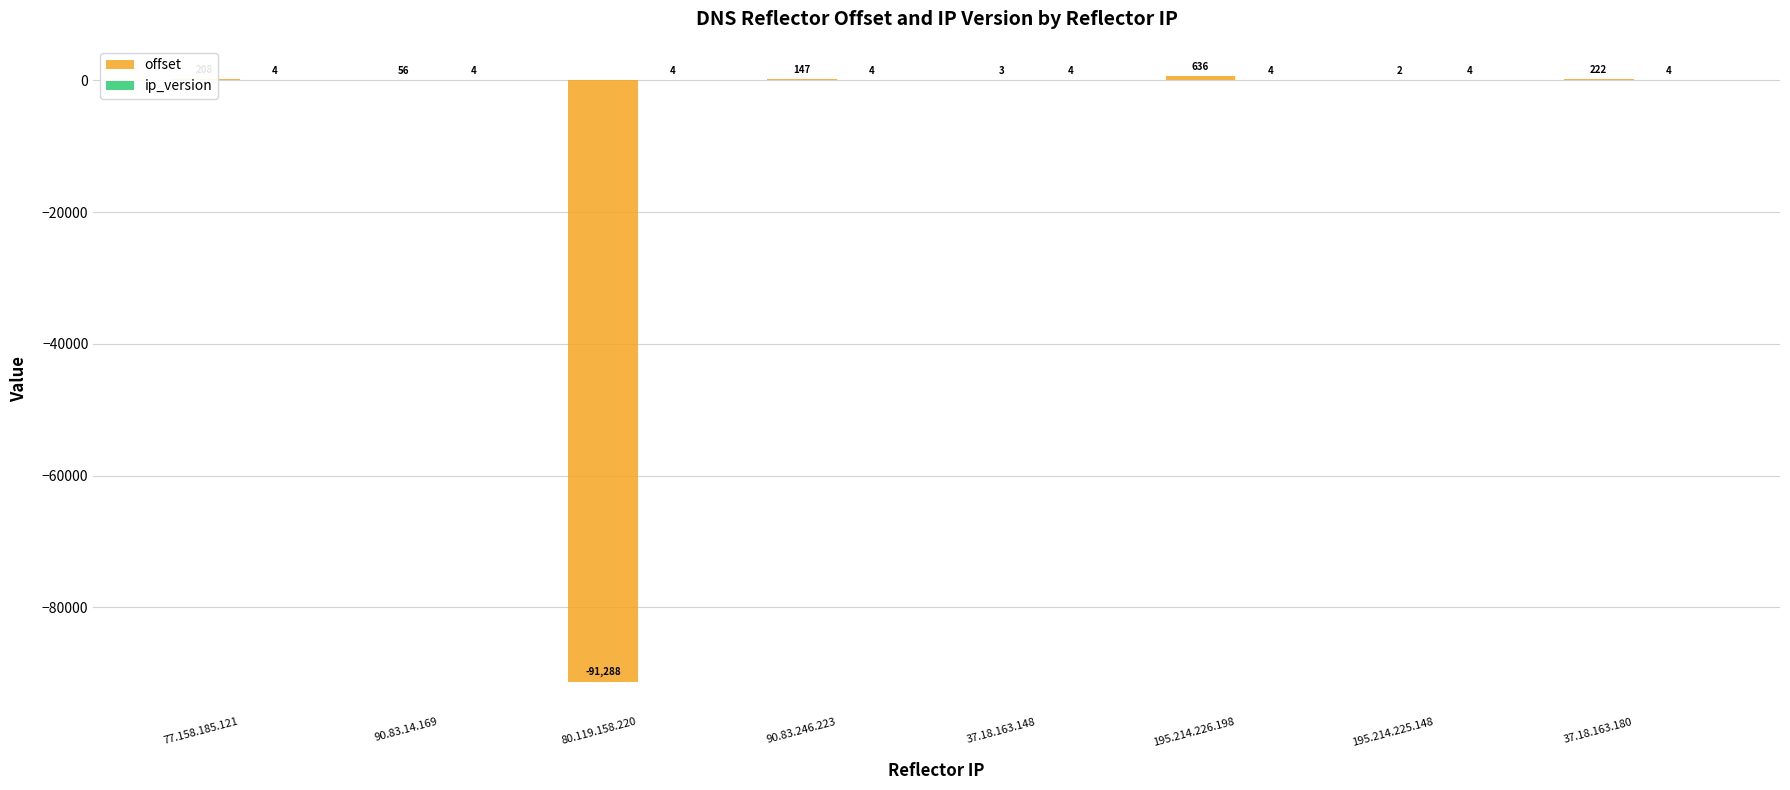

How many values in offset are above zero?

7